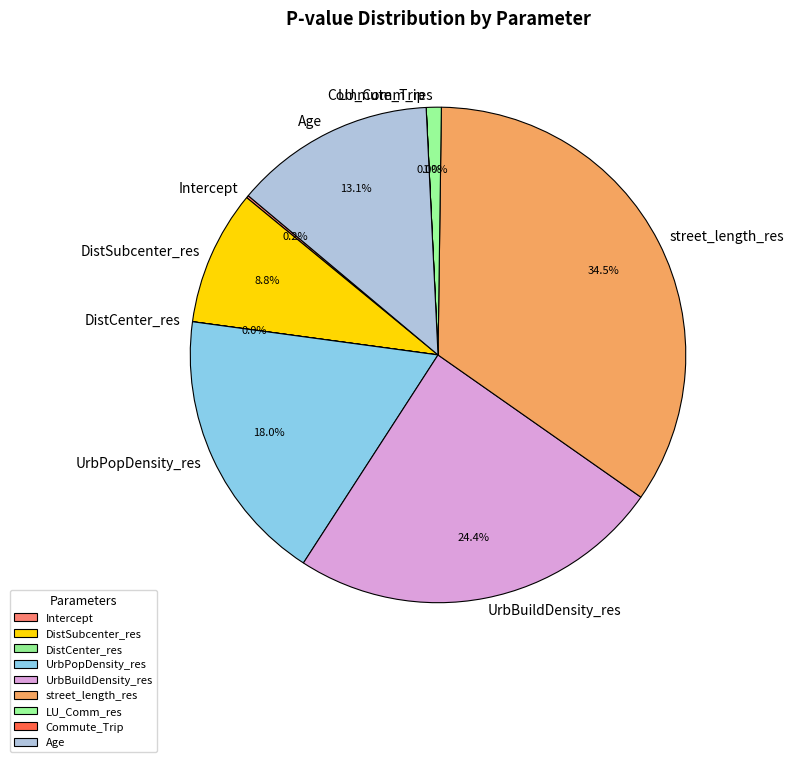

Is there any slice that represents more than half of the pie?

No